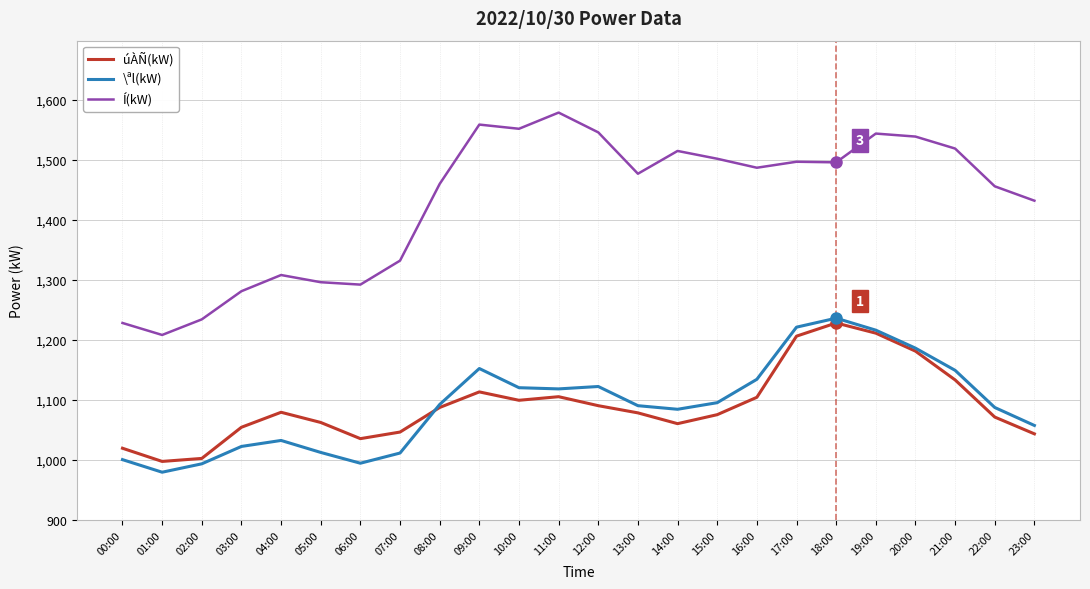

What is the total value across all series at 00:00?

3247